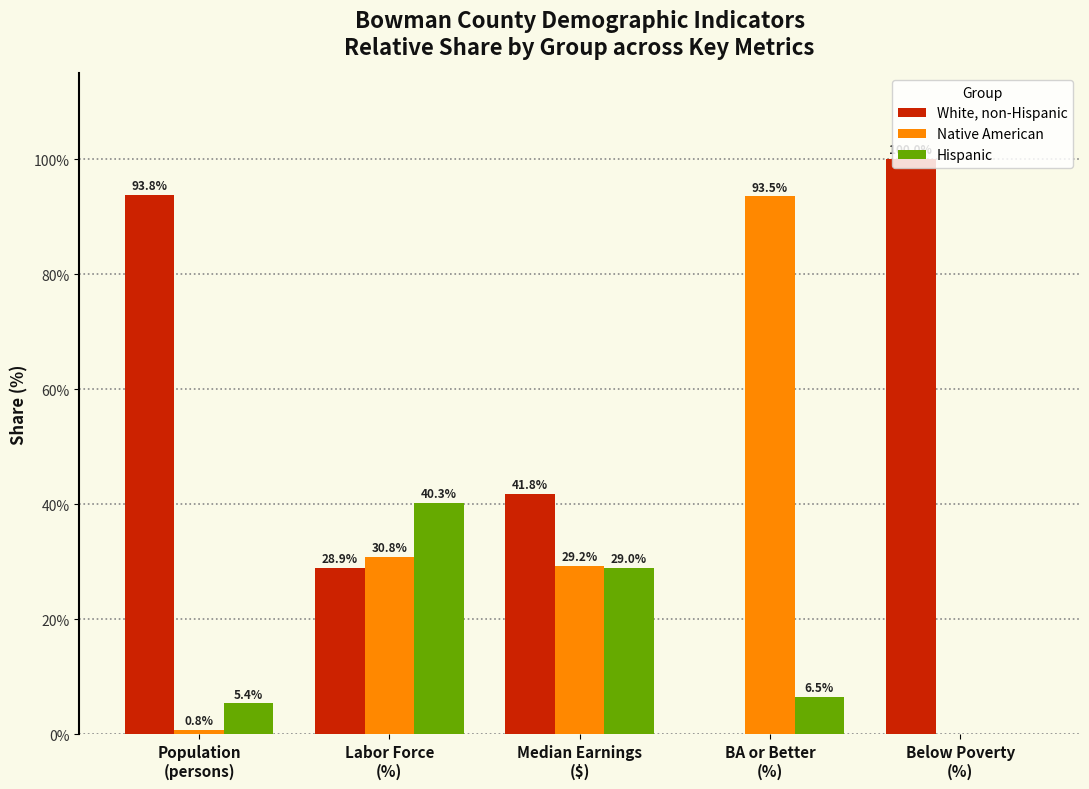

What is the greatest value displayed?

100.0